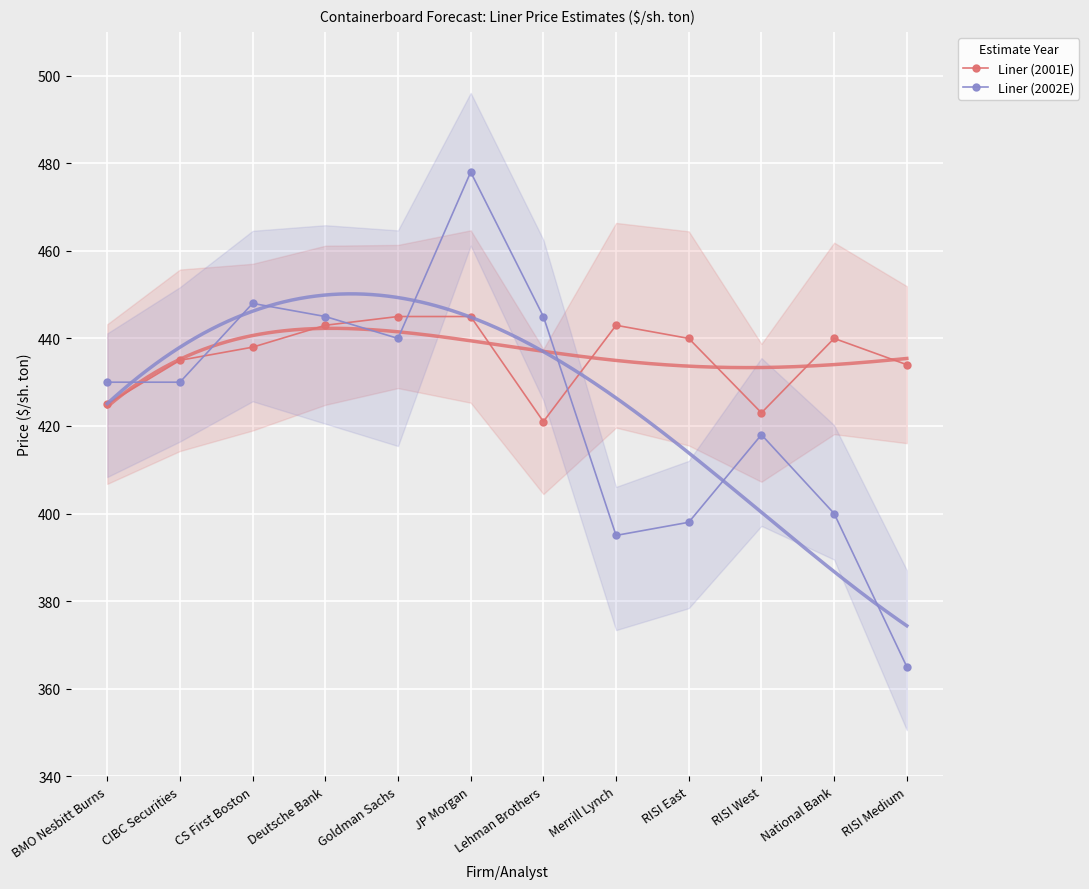

How many lines are shown in the chart?

2